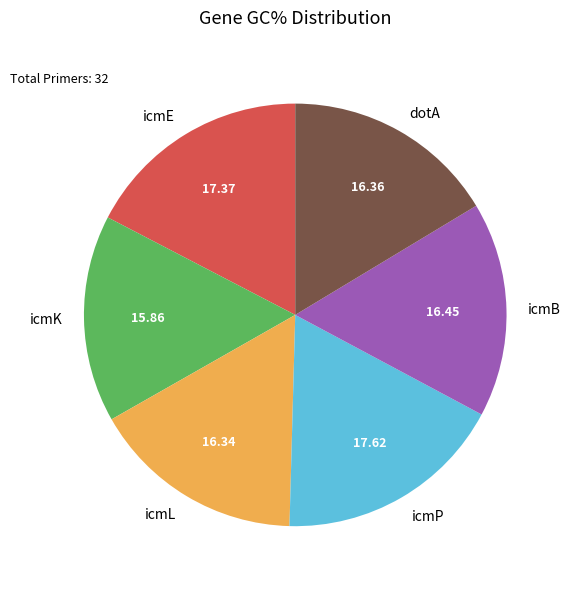

How many slices are in this pie chart?

6